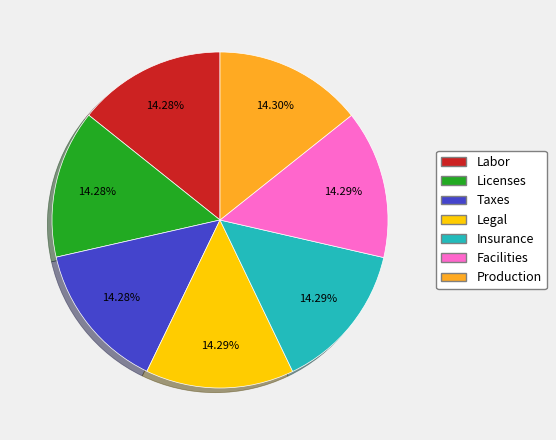

Is there any slice that represents more than half of the pie?

No